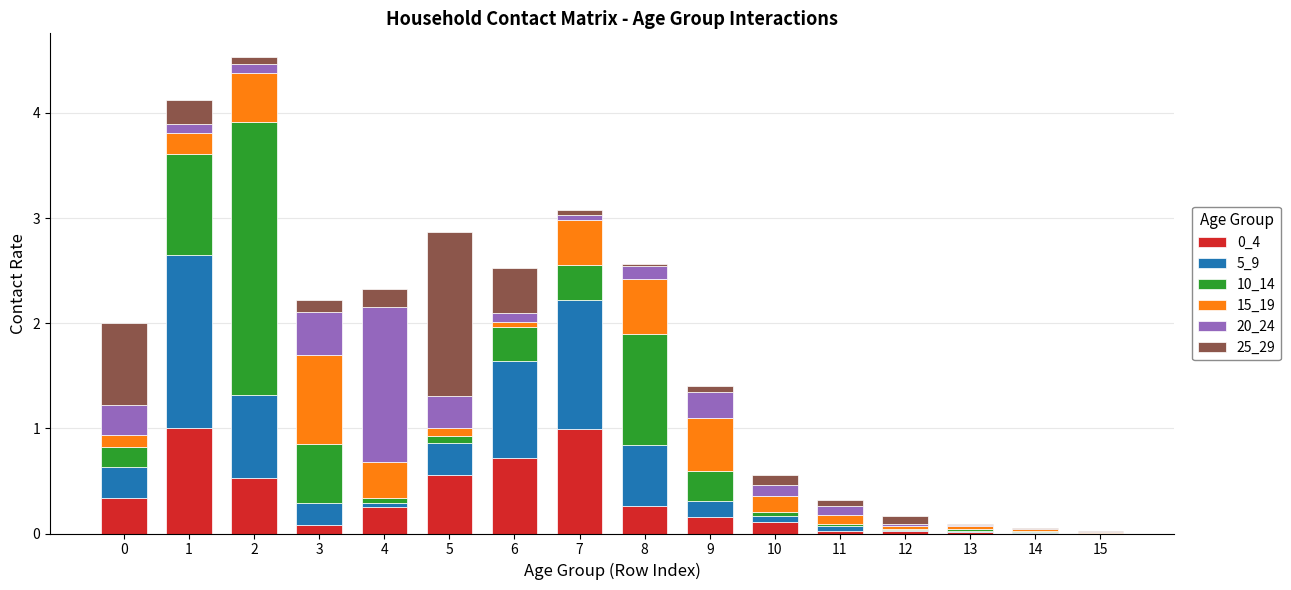

The 0_4 series shows 0.1 at 10. True or false?

True